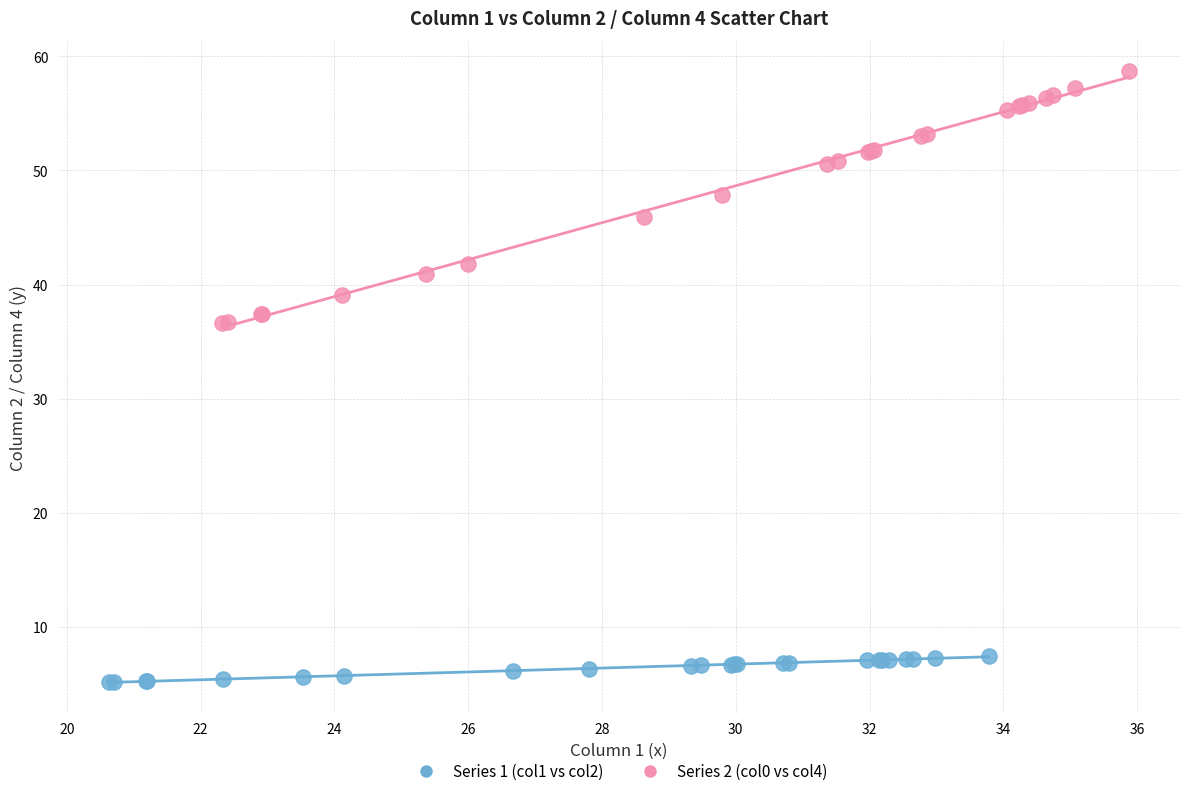

Which series contains the highest Y value?

Series 2 (col0 vs col4)